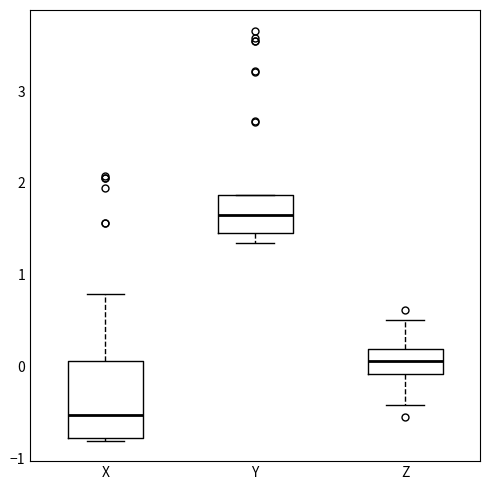

Reading left to right, transcribe this box plot: for each box, give where its median line is, the range the box spans, and where its two whiskers end, as read against the y-axis. The values are not printed on the chart, so give them approximately, as read against the axis.

X: median -0.5, box -0.8 to 0.1, whiskers -0.8 to 0.8
Y: median 1.7, box 1.5 to 1.9, whiskers 1.3 to 1.9
Z: median 0.1, box -0.1 to 0.2, whiskers -0.4 to 0.5